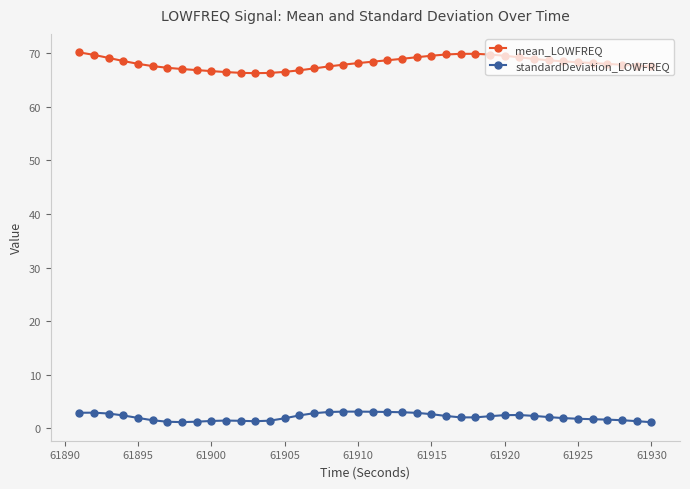

What is the value of the standardDeviation_LOWFREQ point at the 10th from the left?

1.4